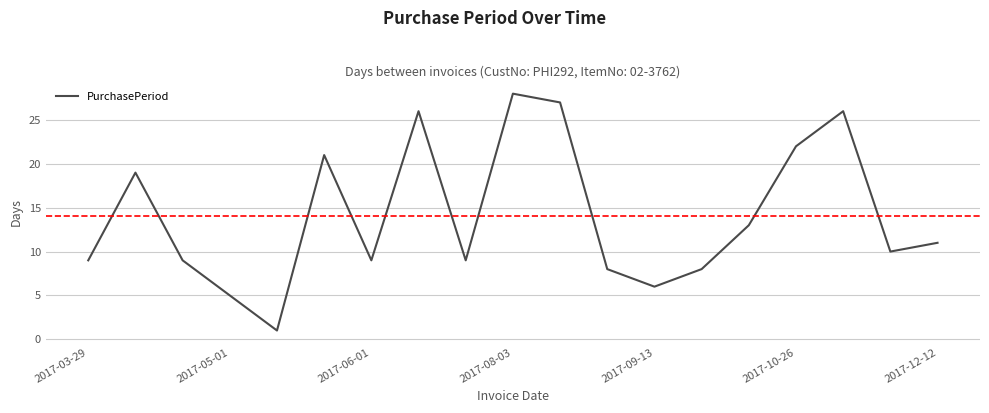

What is the difference between the maximum and minimum values?

27